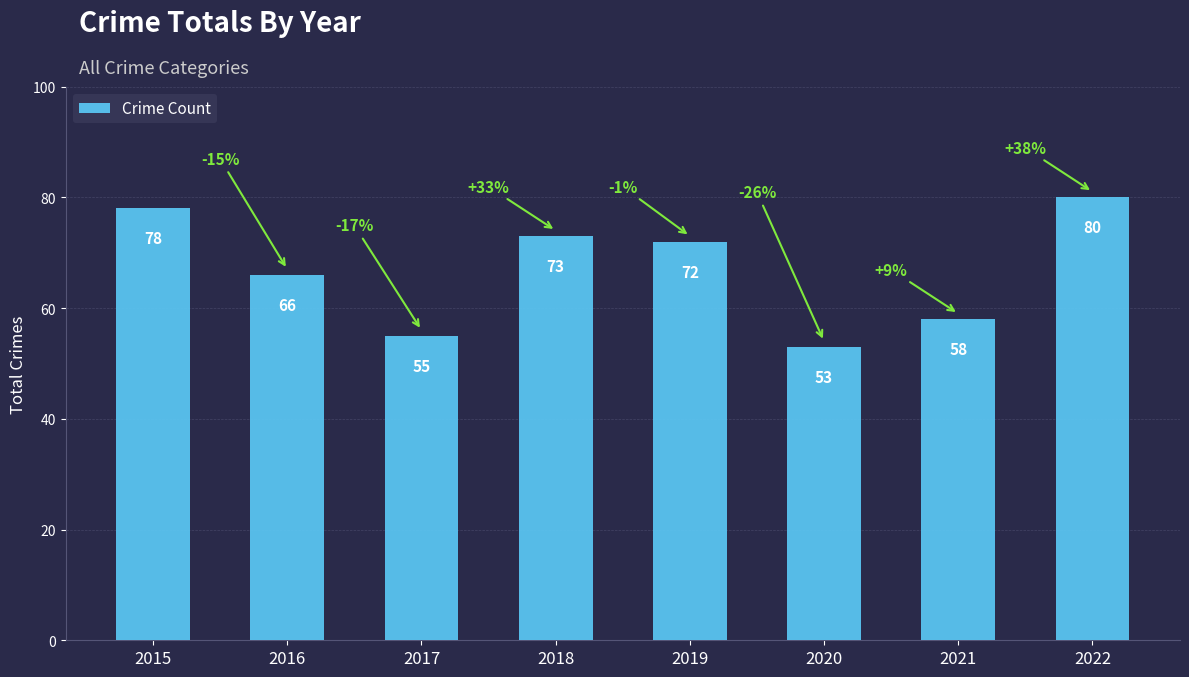

Where does the data first go above 72?

2015